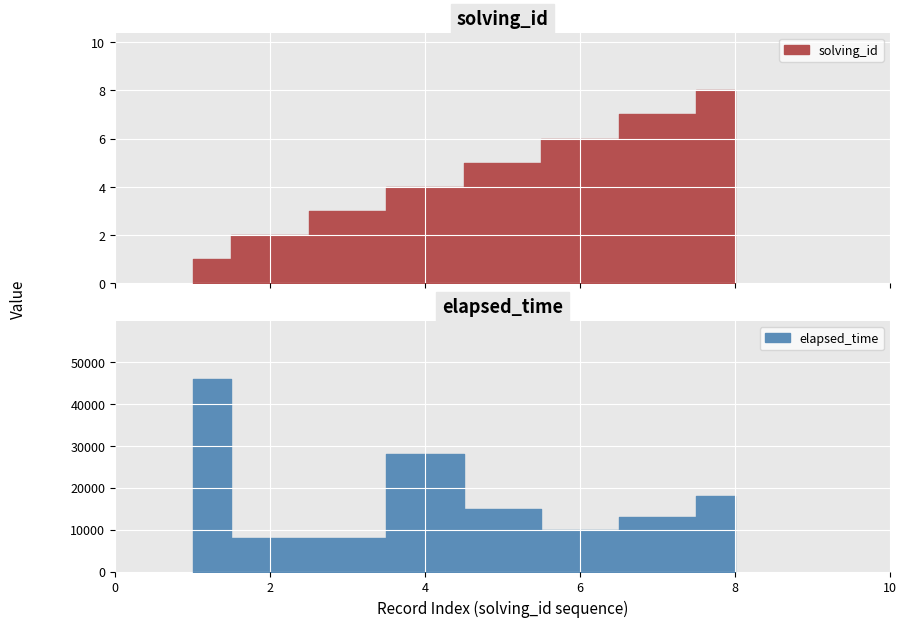

The elapsed_time series shows 8000 at 3. True or false?

True